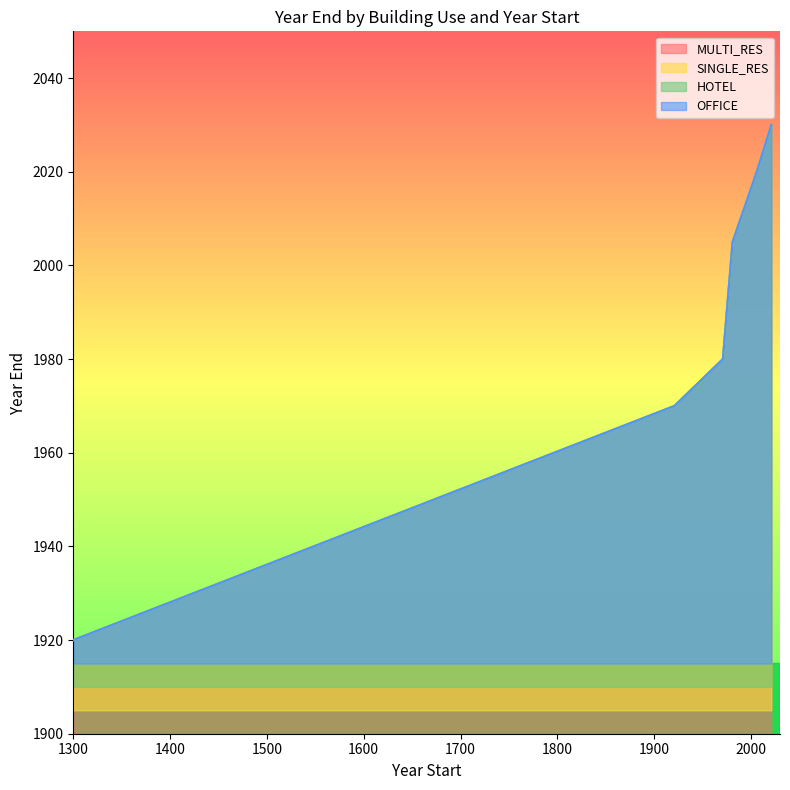

Is it true that SINGLE_RES equals 1970 at 1921?

True